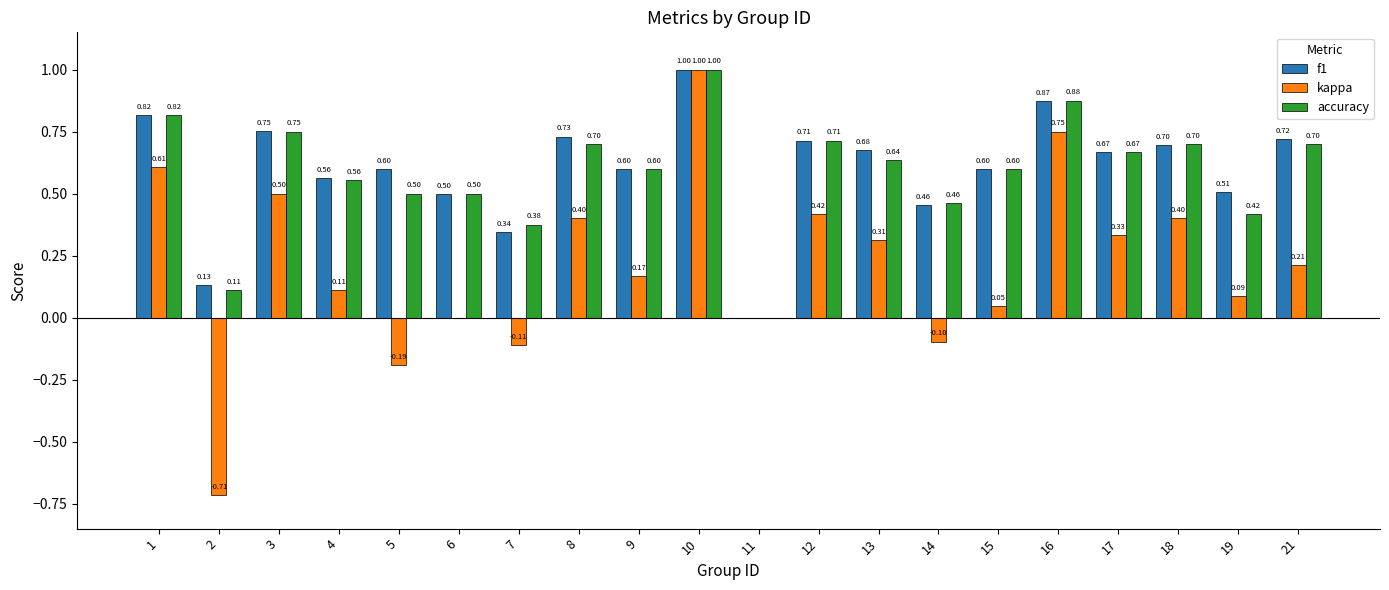

What is the sum of all f1 values?

11.9